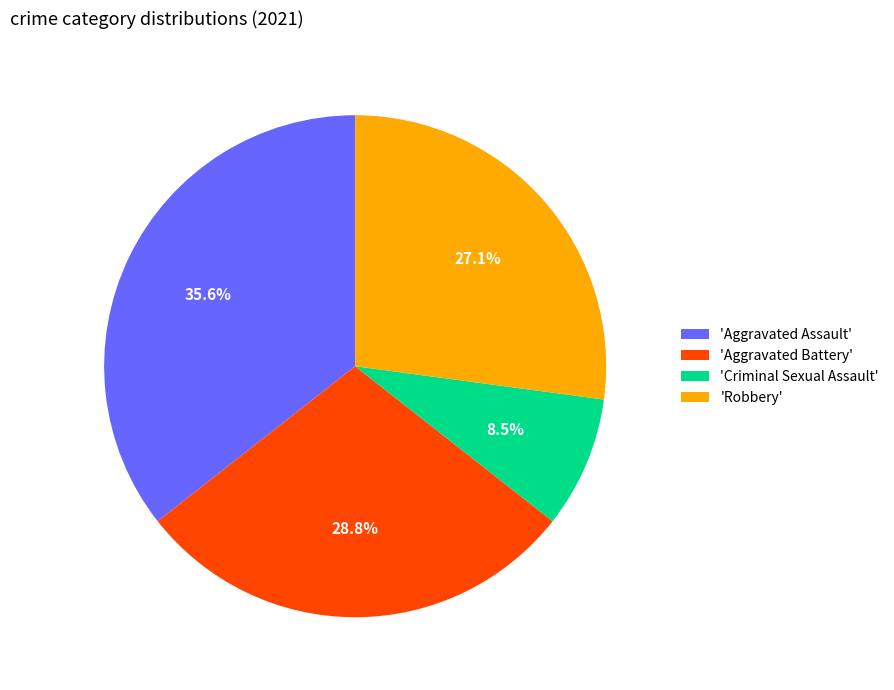

How much of the chart is everything except 'Robbery'?

72.9%